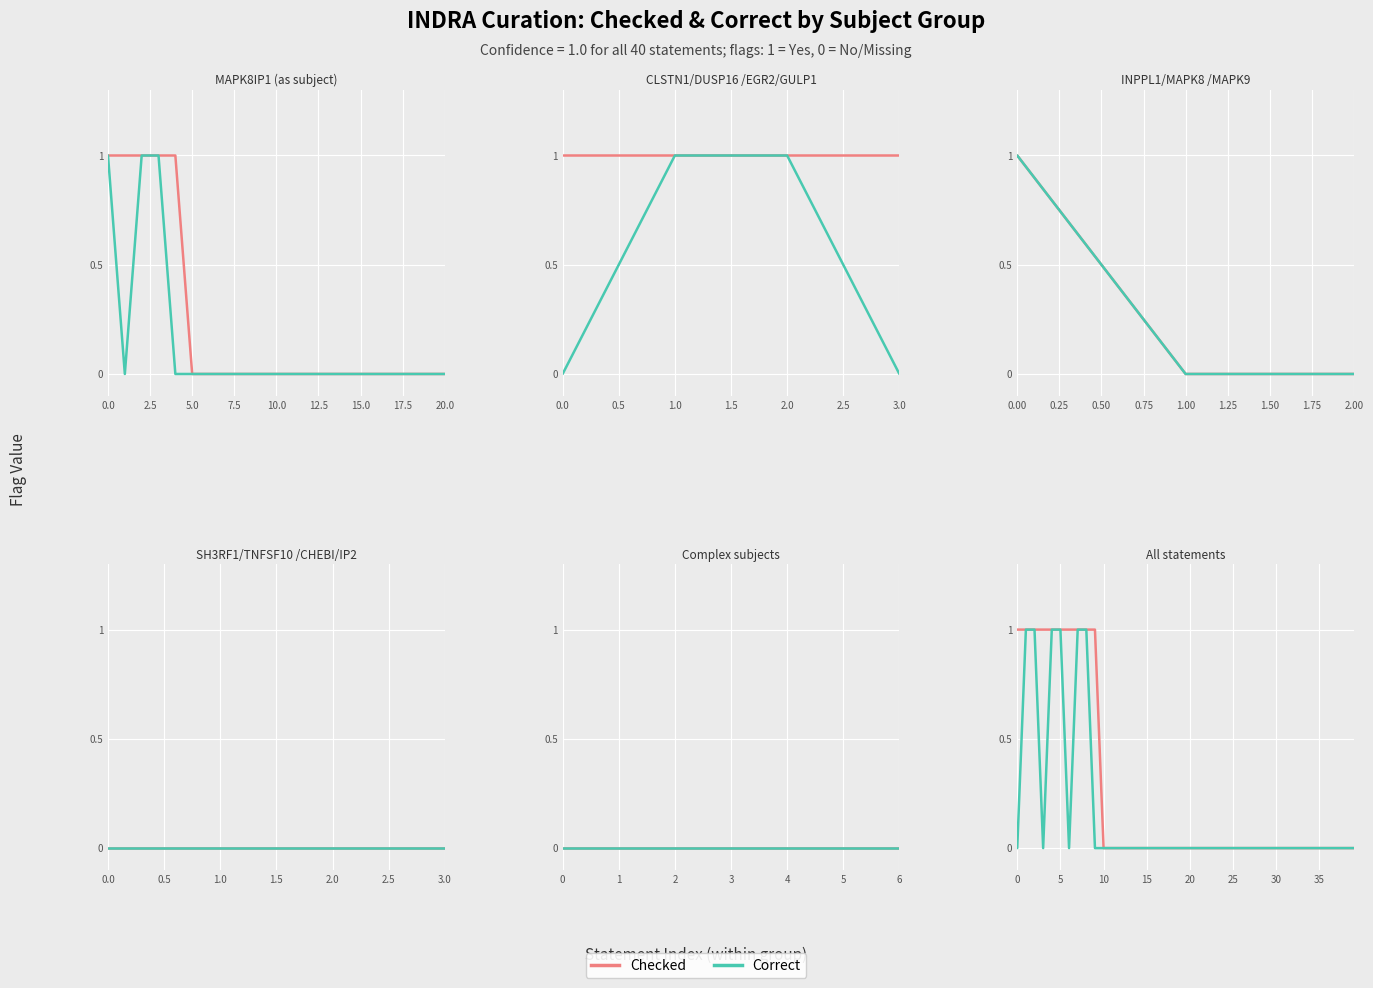

Rank the series at 0.0 from lowest to highest value.

Correct, Checked